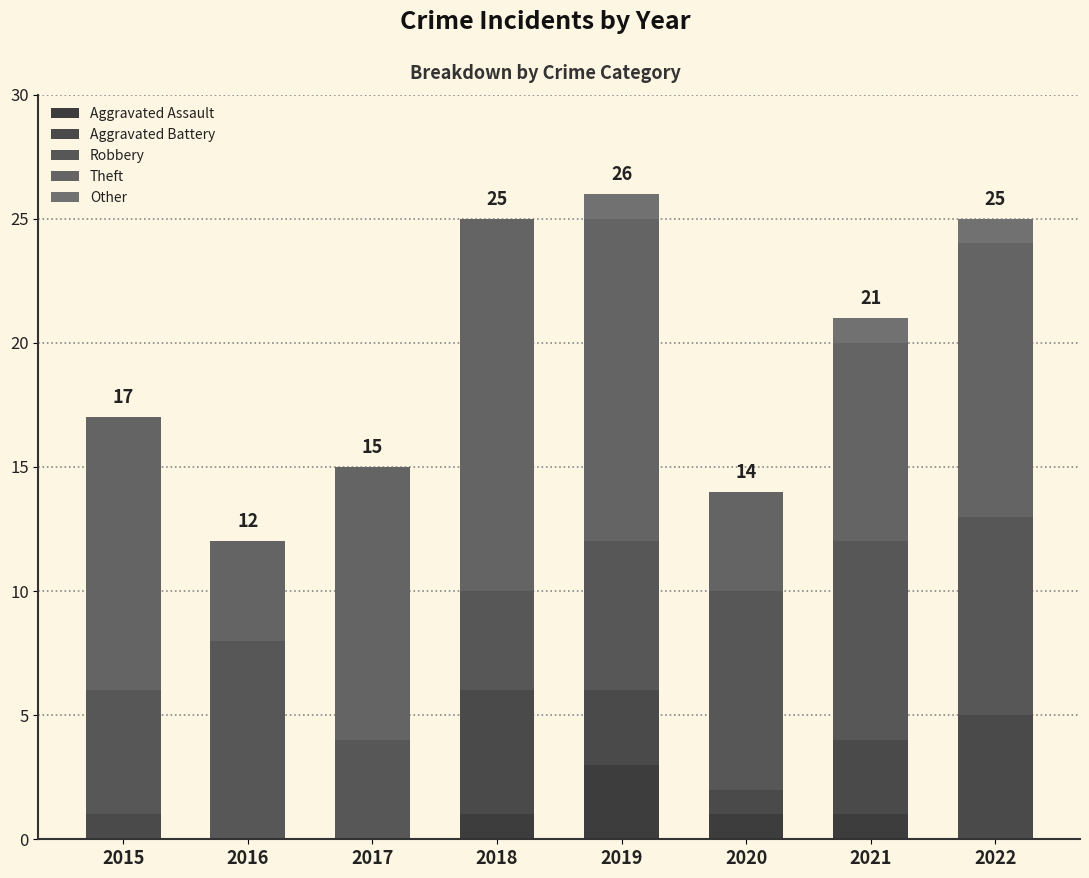

What is the average value of the Robbery series?

6